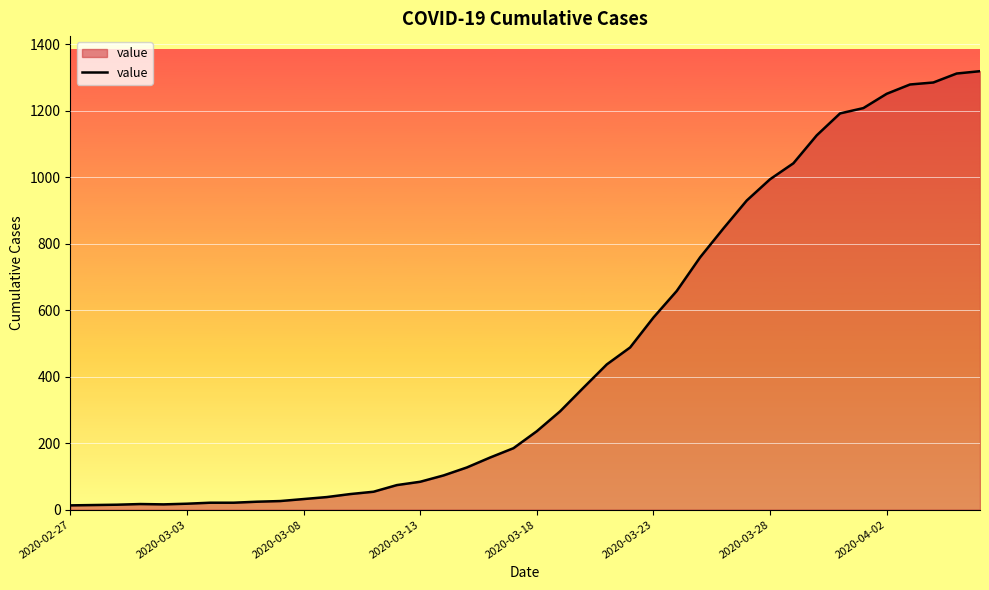

What is the minimum value shown in the chart?

13